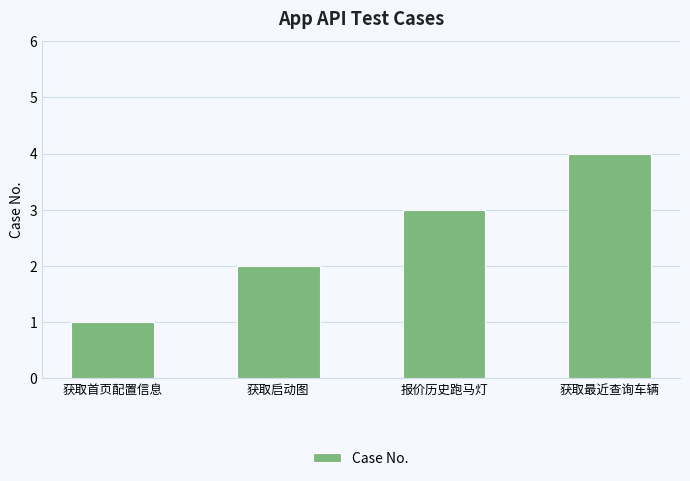

Read the value at 获取最近查询车辆.

4